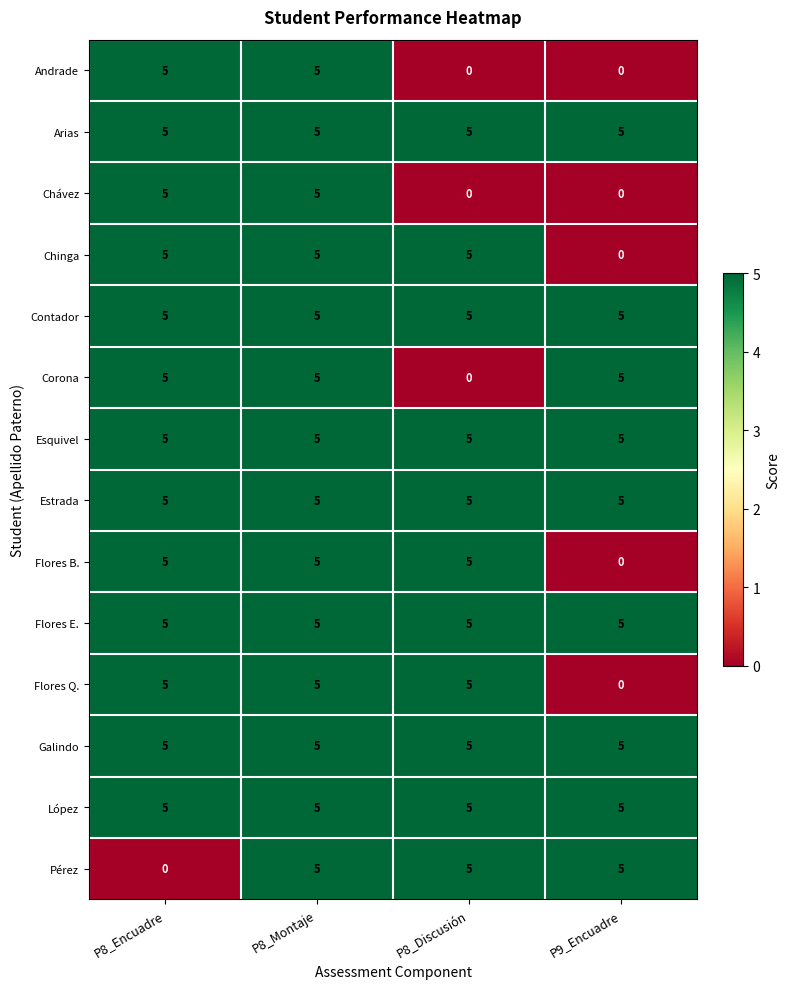

What is the difference between the highest and lowest values at P9_Encuadre?

5